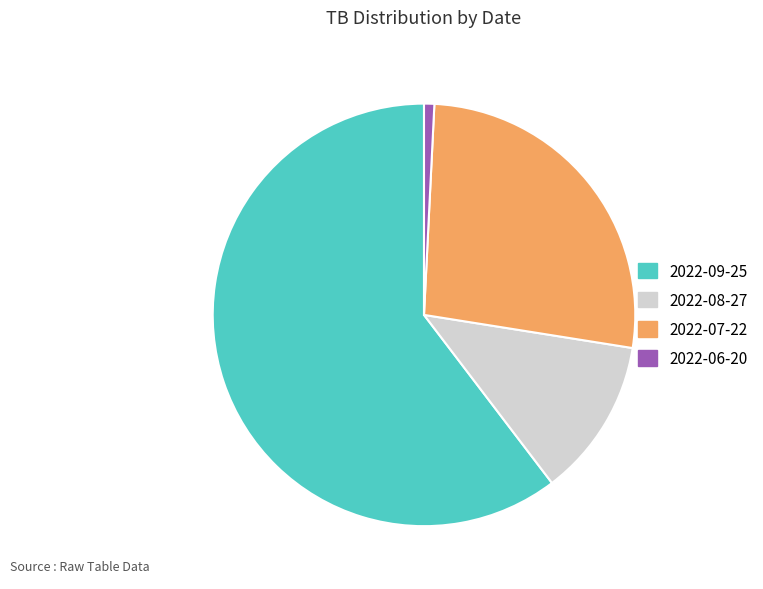

How many slices are in this pie chart?

4